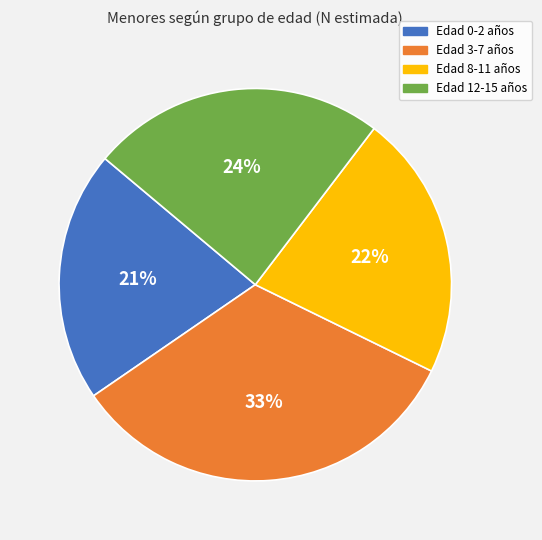

To the nearest percent, what is the average slice percentage?

25%